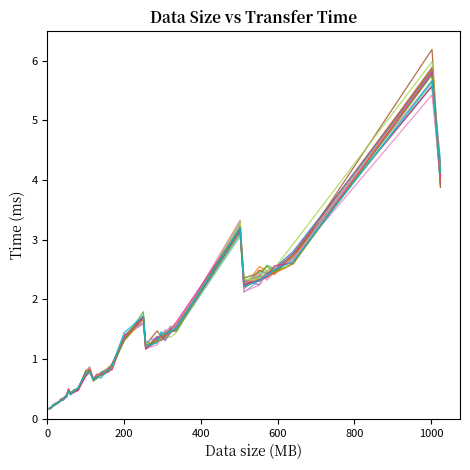

Is this an area chart (filled region under the line)?

No